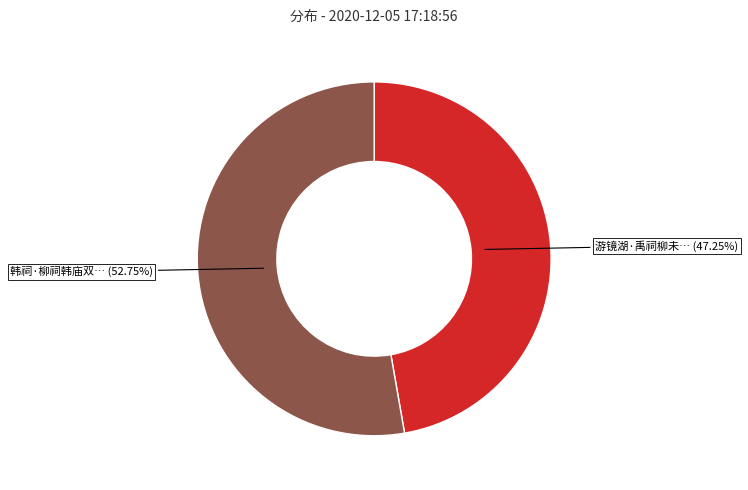

How many segments does this pie chart have?

2